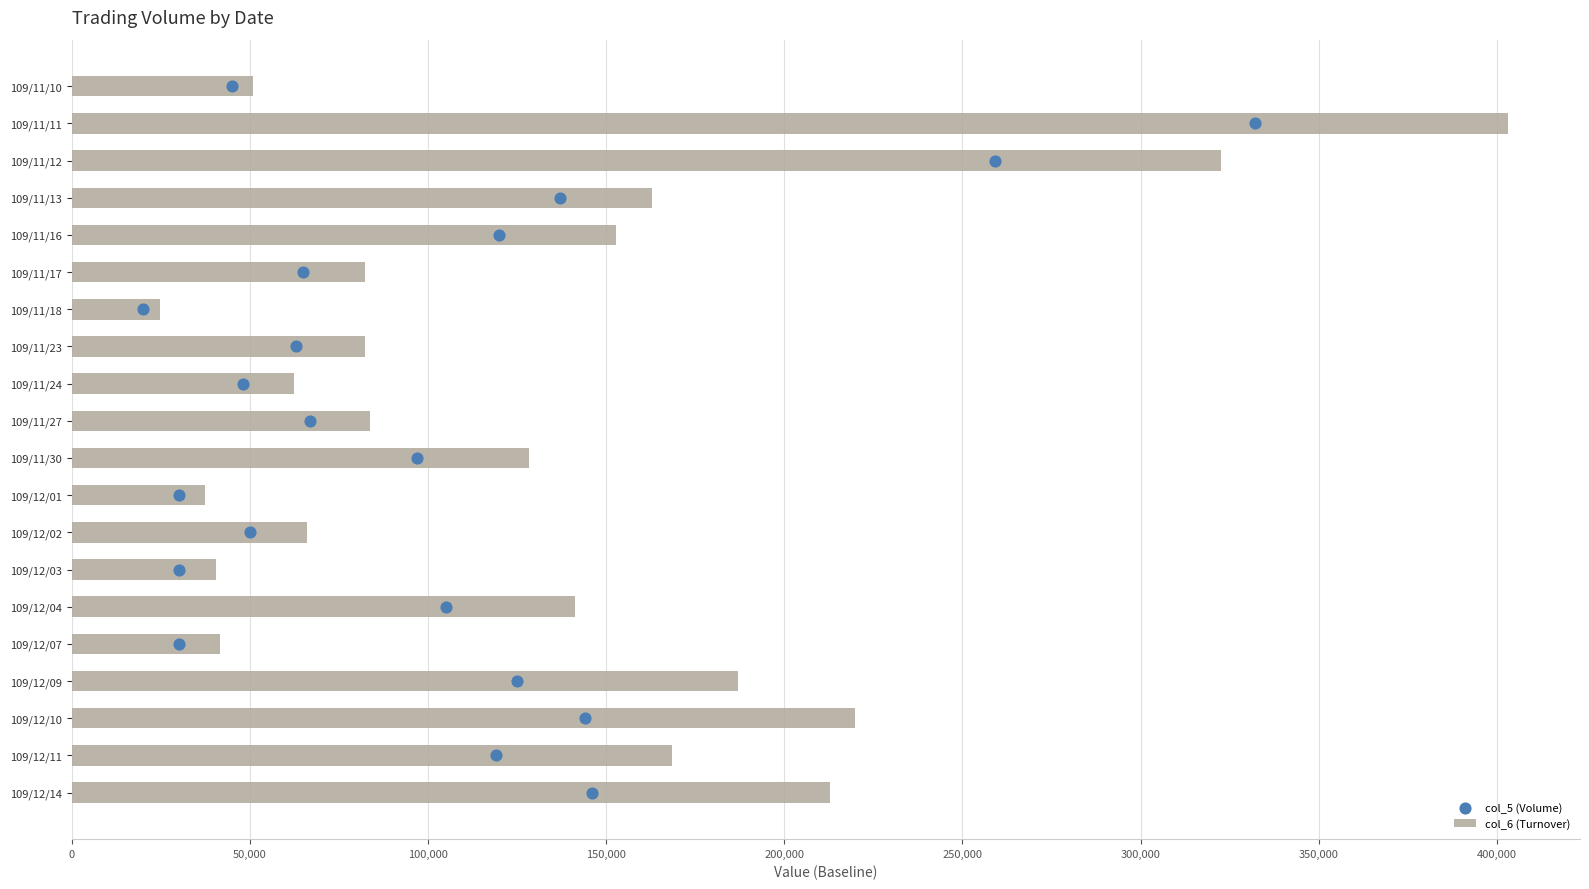

Which series has the largest total across all categories?

col_6 (Turnover)